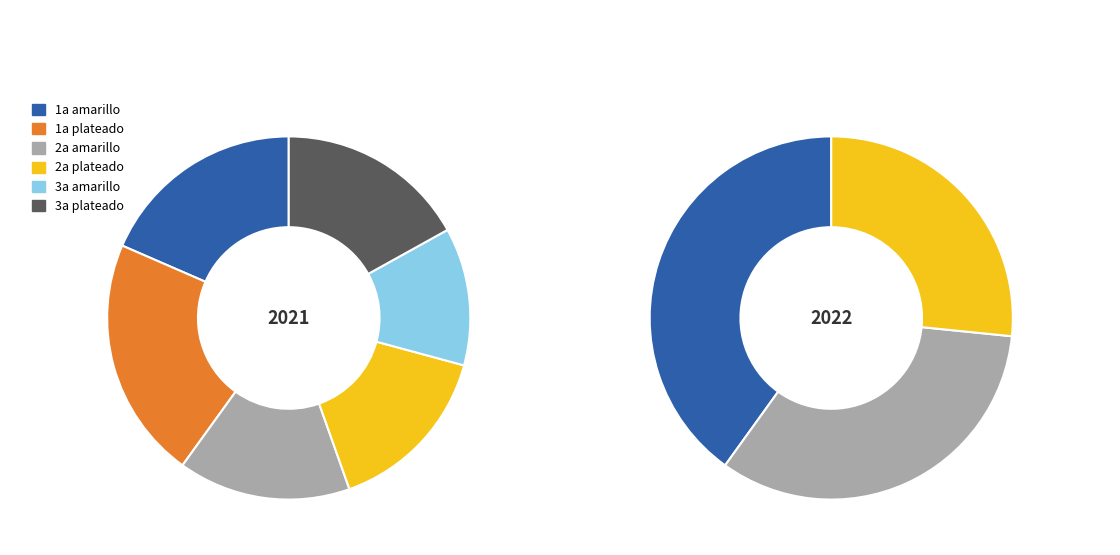

Approximately how many times larger is the value at 2a amarillo compared to 1a amarillo?

0.8